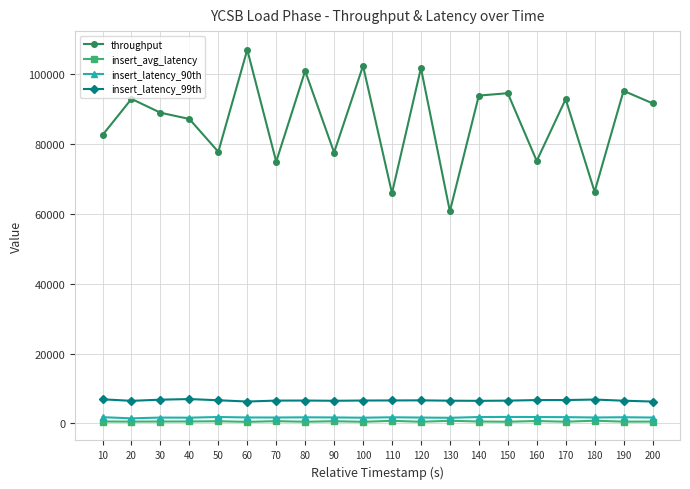

Is the value of insert_latency_99th at 10 greater than the value of insert_avg_latency at 110?

Yes